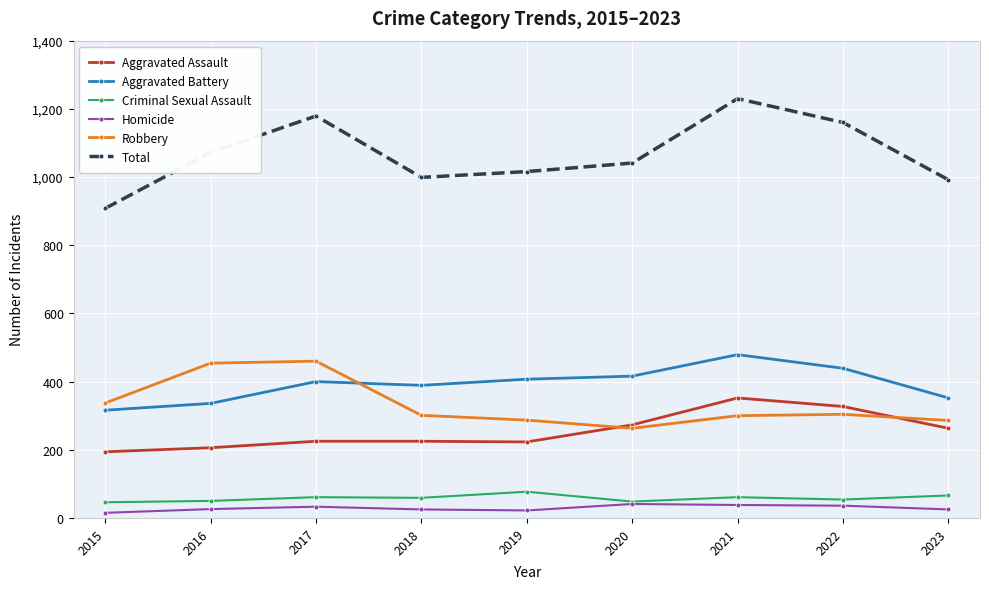

Does the chart display data point markers on the line(s)?

Yes